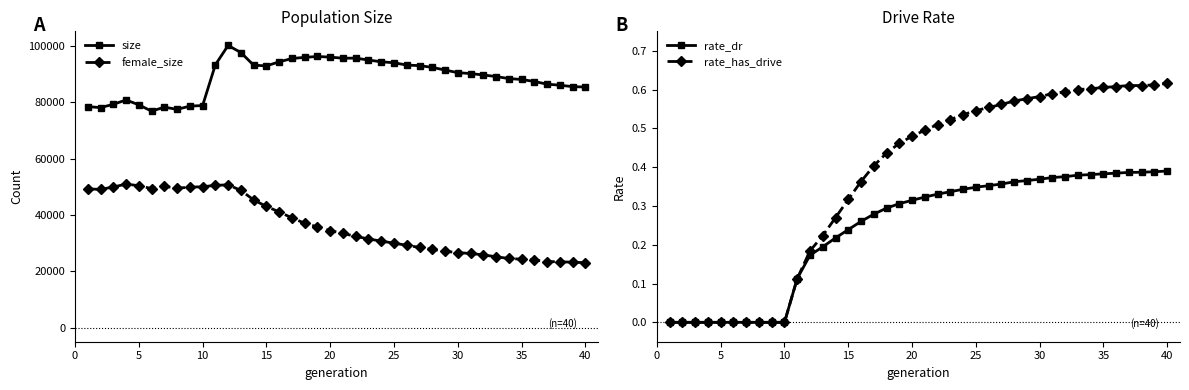

True or false: female_size and size intersect in this chart.

False